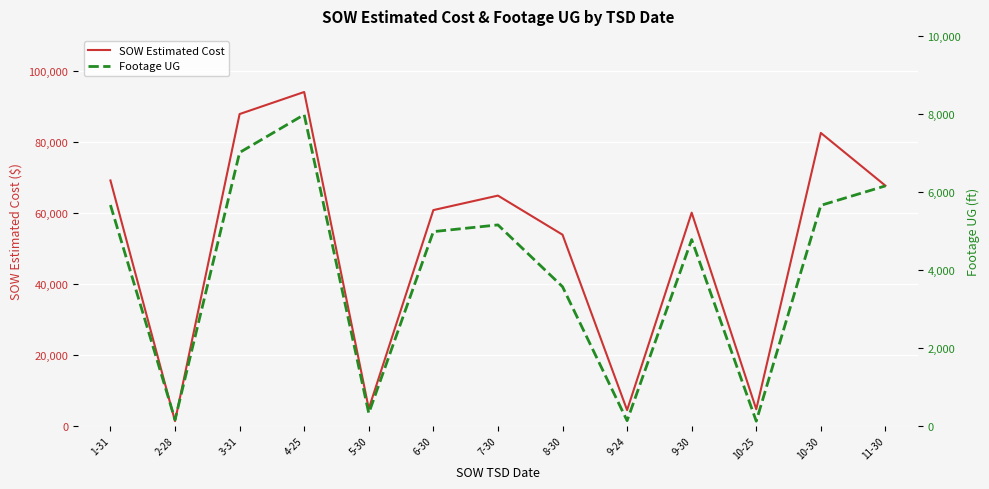

What is the average value of the Footage UG series?

3972.6